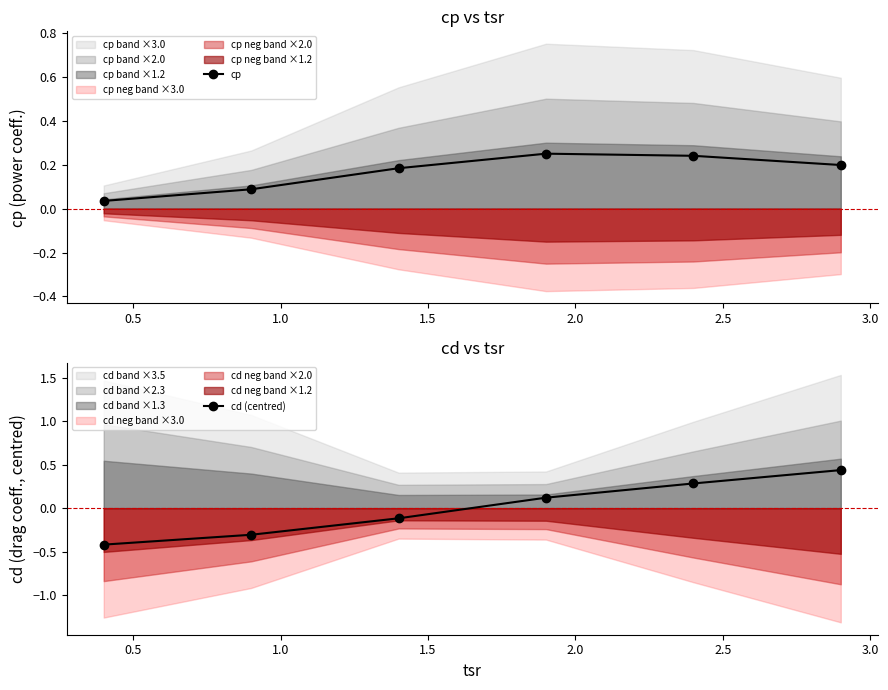

Which series has the largest total across all categories?

cp